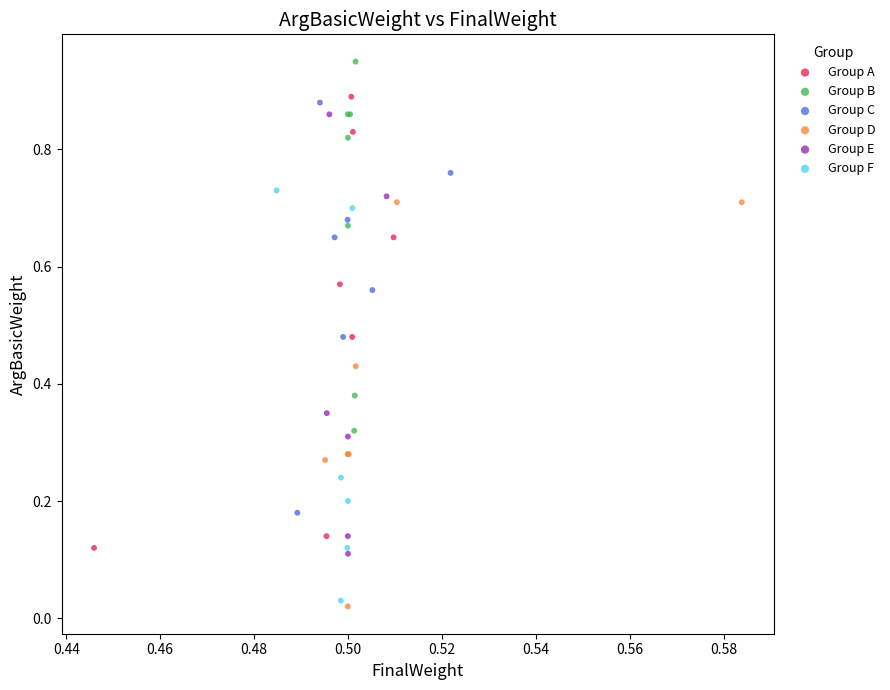

Which series reaches the maximum Y coordinate?

Group B